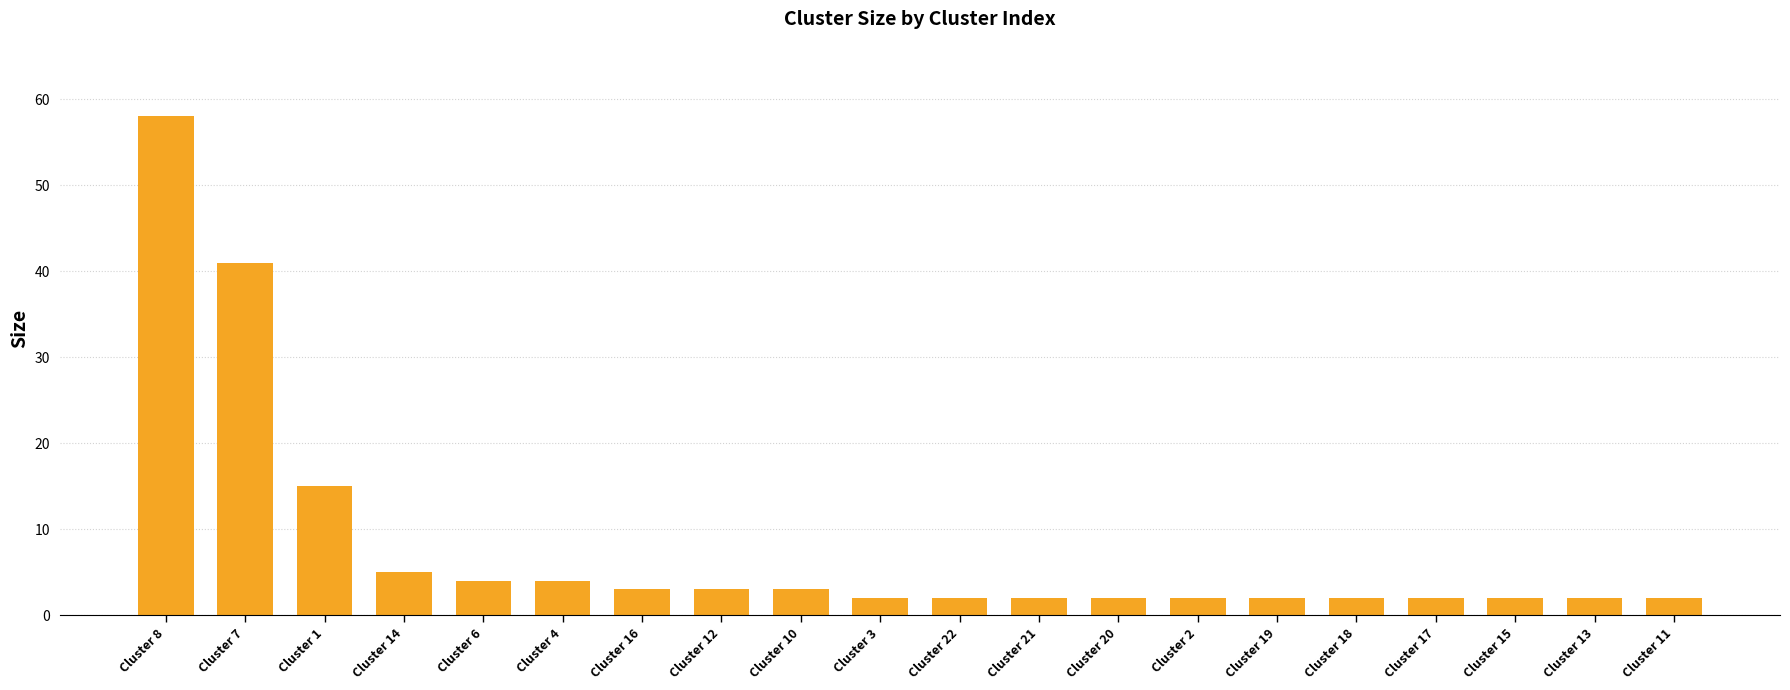

What is the sum of all values?

158